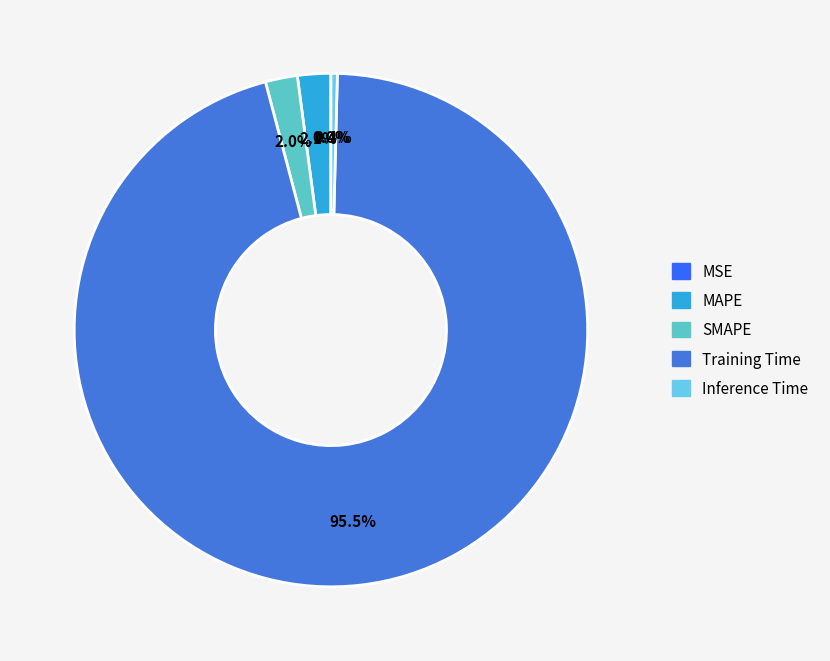

Combined, what portion of the pie is MSE and MAPE?

2.1%